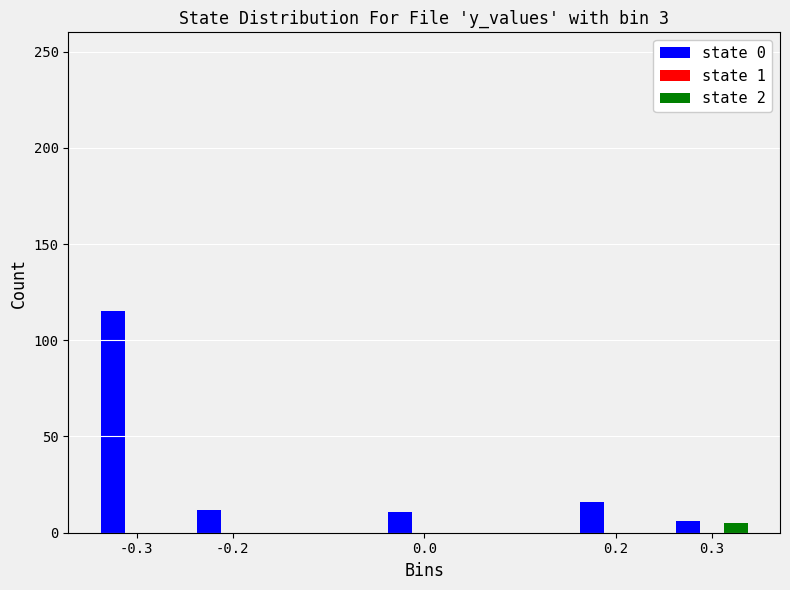

Is the value of state 2 at -0.3 greater than the value of state 0 at 0.0?

No